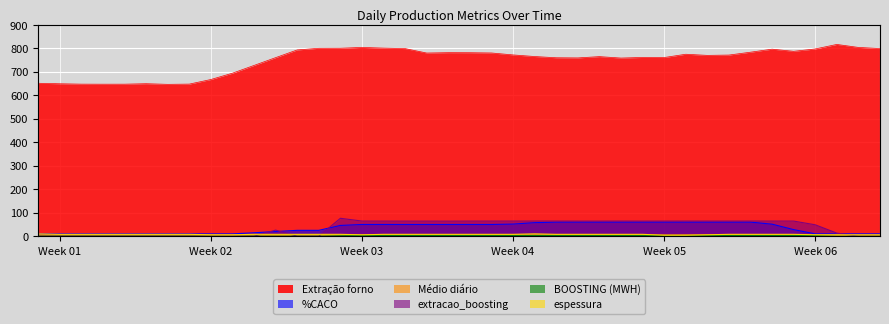

Where does the espessura series first go above 8?

Week 01